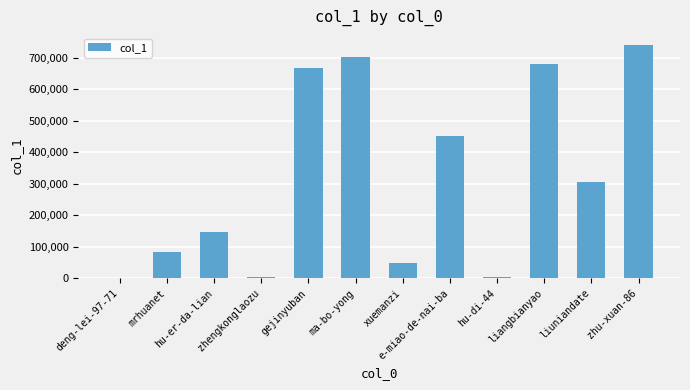

At which label is the value closest to 370324?

liuniandate